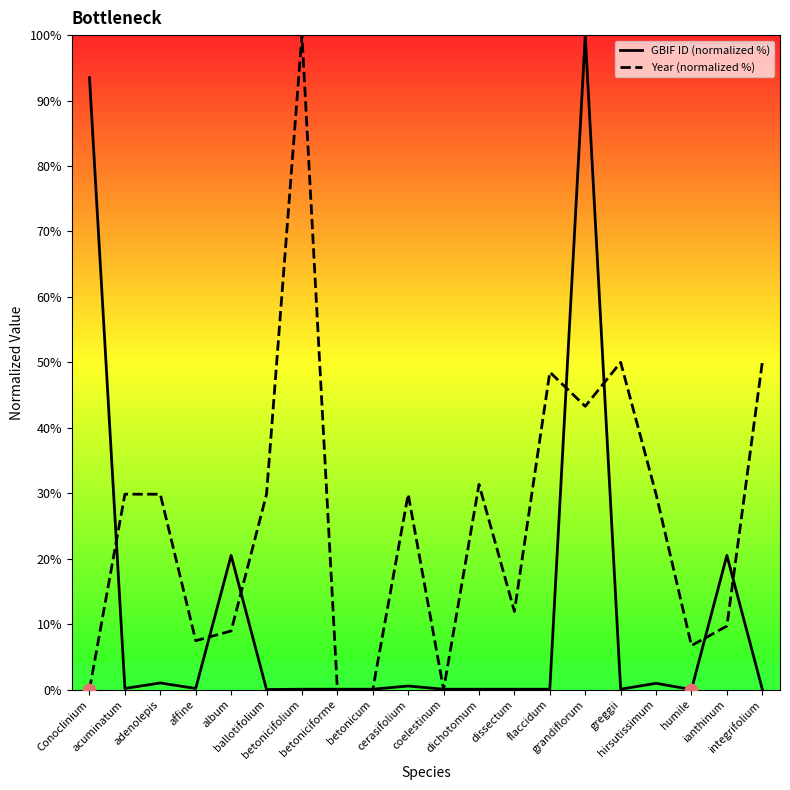

Which series reaches the minimum Y coordinate?

GBIF ID (normalized %)